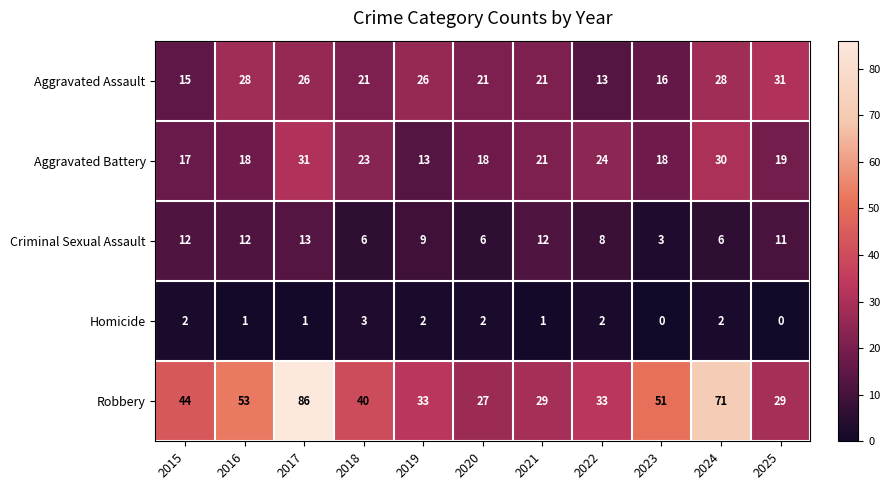

Count the number of data series in this chart.

5